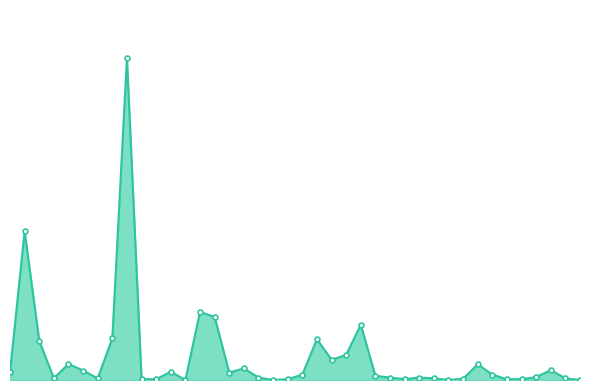

At which label is the value closest to 3?

1